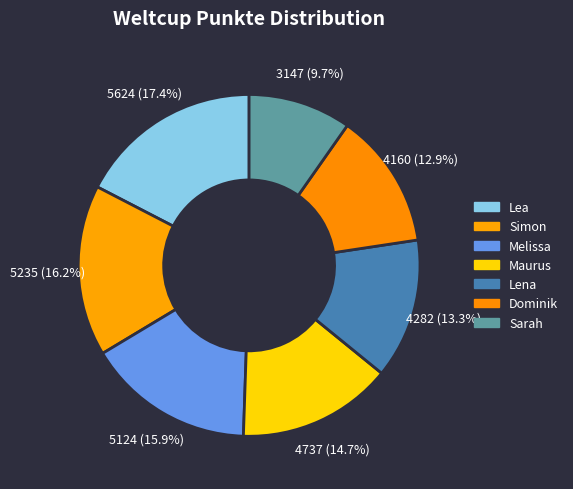

Combined, what portion of the pie is Lena and Melissa?

29.1%